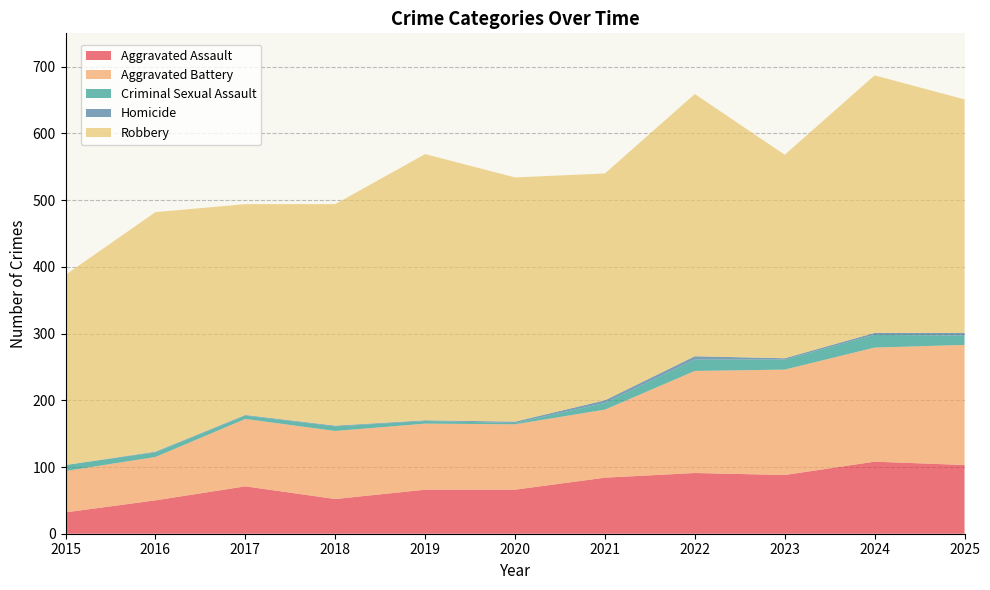

Reading left to right, list all the values displayed in this chart.

Aggravated Assault: 2015=32	2016=50	2017=71	2018=52	2019=66	2020=66	2021=84	2022=91	2023=88	2024=108	2025=103
Aggravated Battery: 2015=62	2016=65	2017=101	2018=102	2019=99	2020=98	2021=102	2022=153	2023=158	2024=171	2025=180
Criminal Sexual Assault: 2015=9	2016=7	2017=5	2018=7	2019=4	2020=2	2021=10	2022=17	2023=15	2024=19	2025=14
Homicide: 2015=0	2016=1	2017=1	2018=1	2019=1	2020=2	2021=4	2022=5	2023=2	2024=3	2025=4
Robbery: 2015=285	2016=359	2017=316	2018=332	2019=399	2020=366	2021=340	2022=393	2023=305	2024=386	2025=350